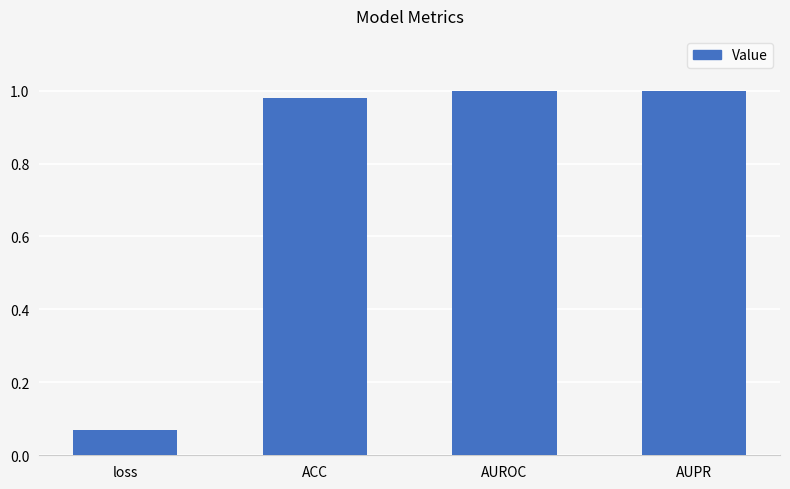

The chart shows a value of 1.0 at AUROC. True or false?

True